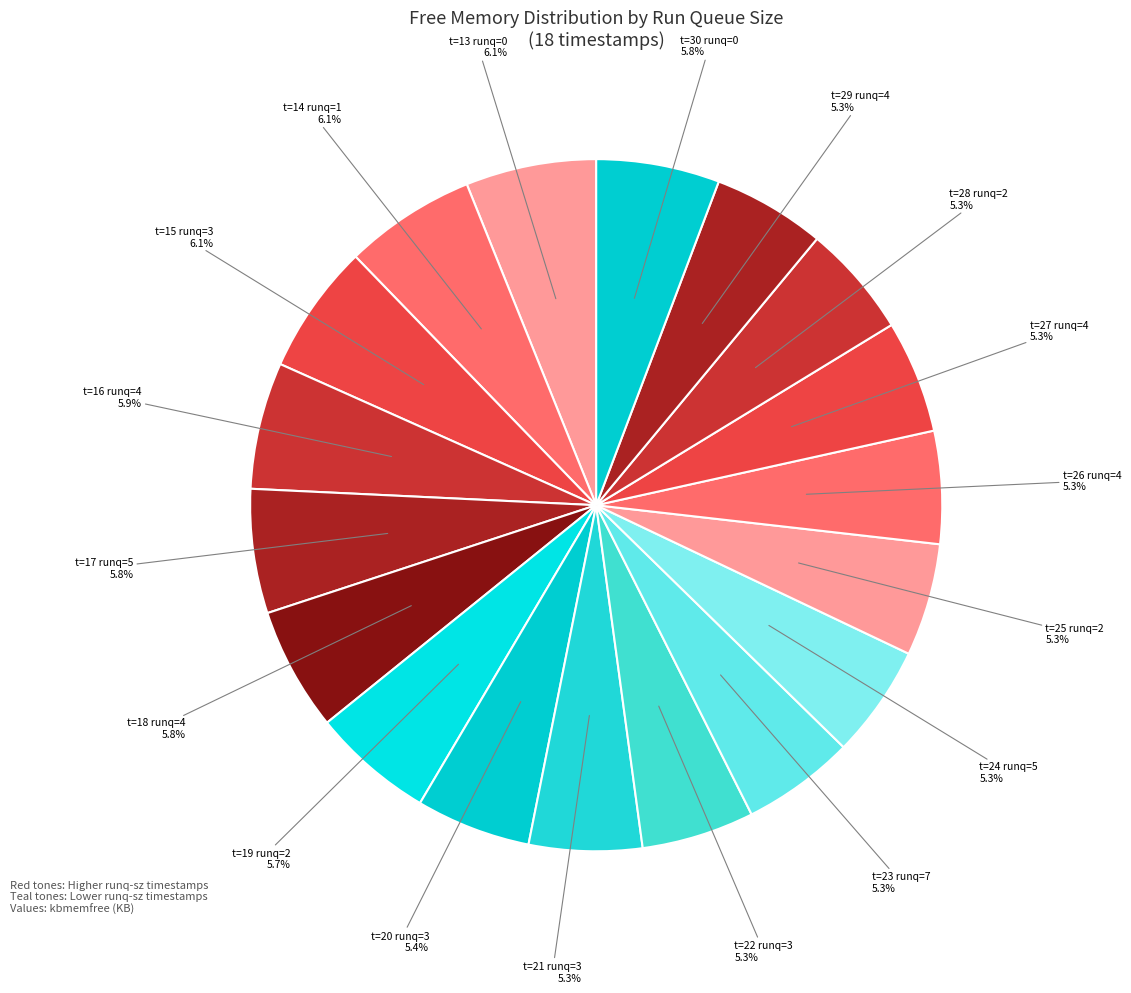

How many slices are in this pie chart?

18